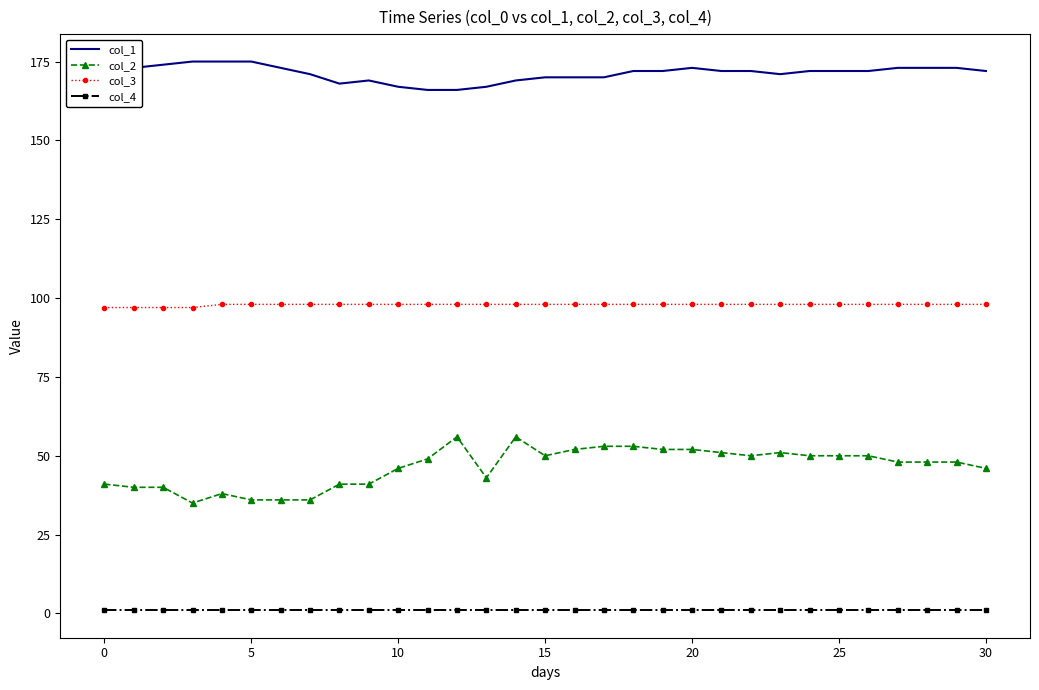

True or false: col_1 and col_4 intersect in this chart.

False